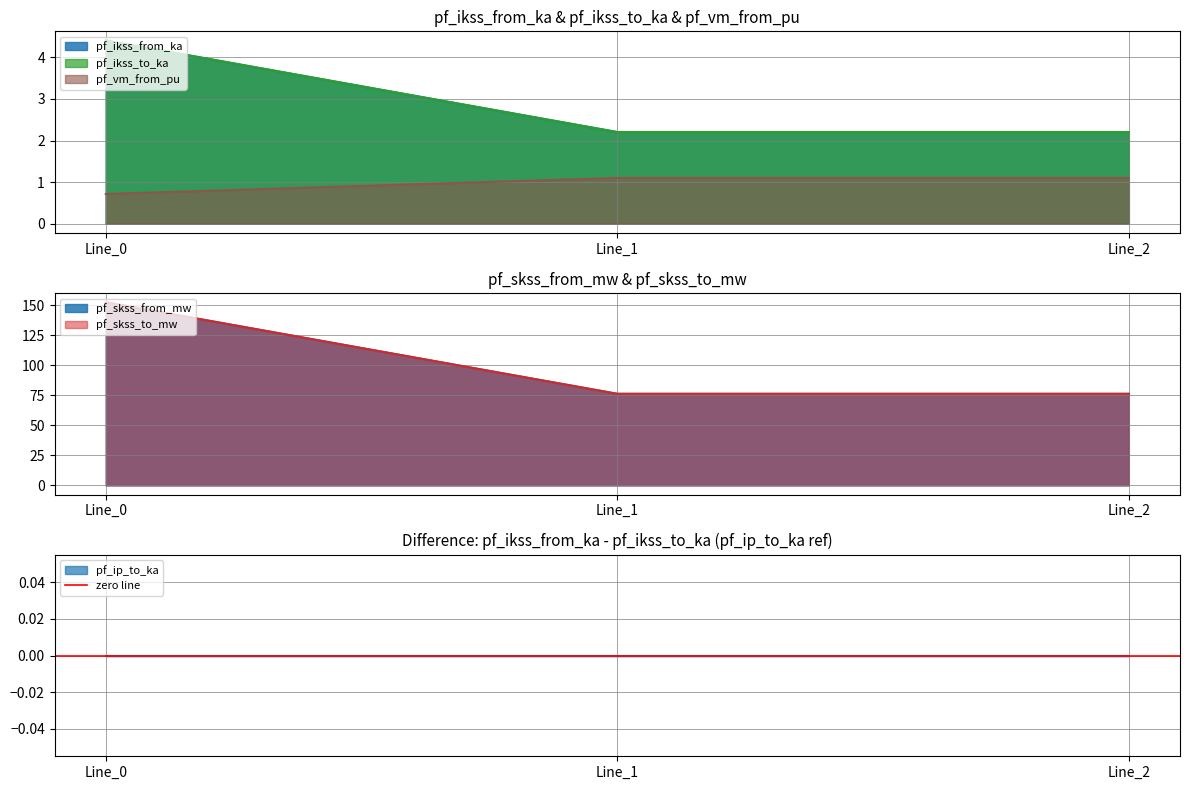

At which category does the chart reach its peak across all series?

Line_0